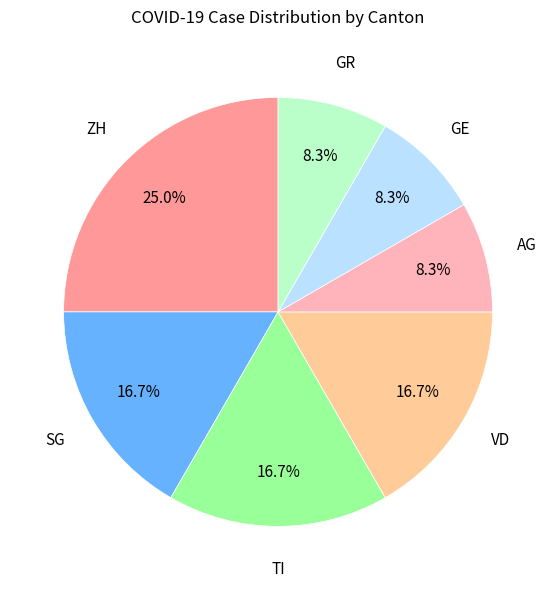

Which slice is the largest?

ZH